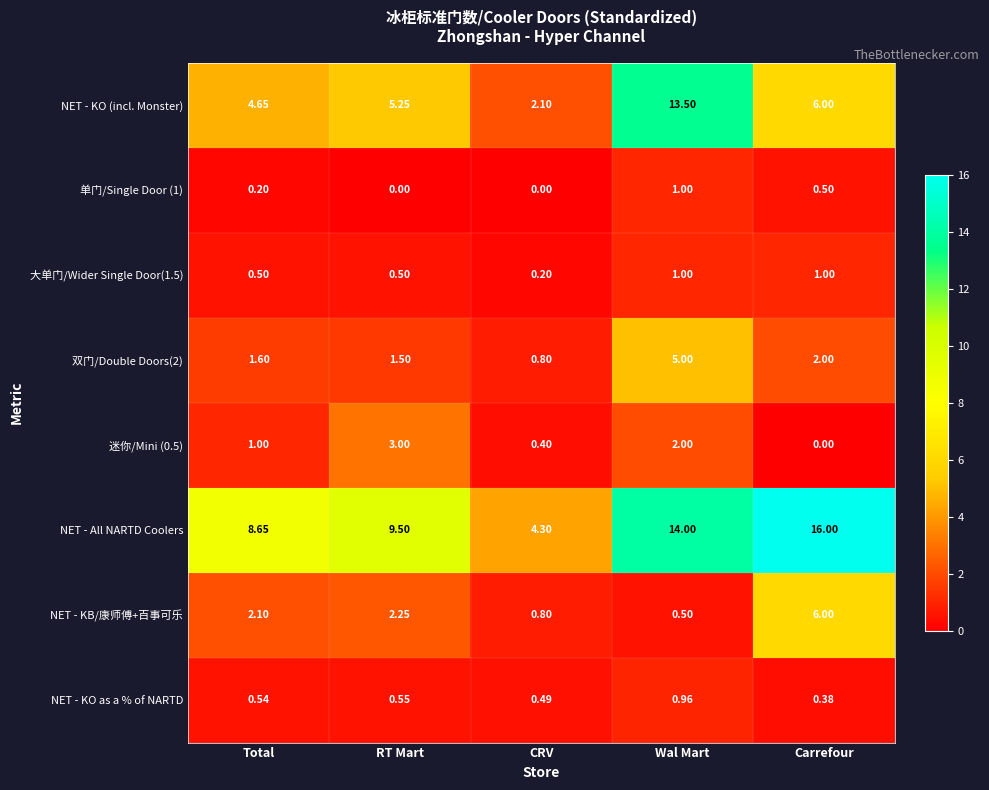

List the labels in order of NET - KB/康师傅+百事可乐 value, largest first.

Carrefour, RT Mart, Total, CRV, Wal Mart